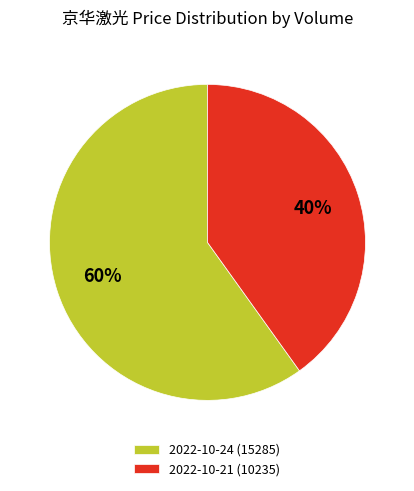

Rank the categories by value from lowest to highest.

2022-10-21 (10235), 2022-10-24 (15285)